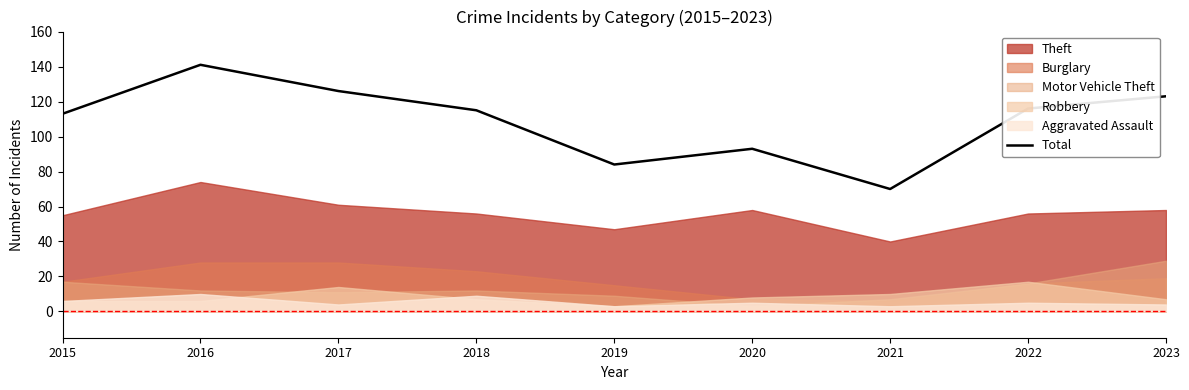

What is the sum of all values?

981